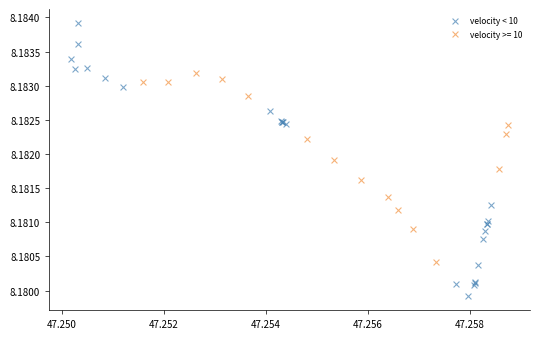

Which series has the largest Y range (max minus min)?

velocity < 10